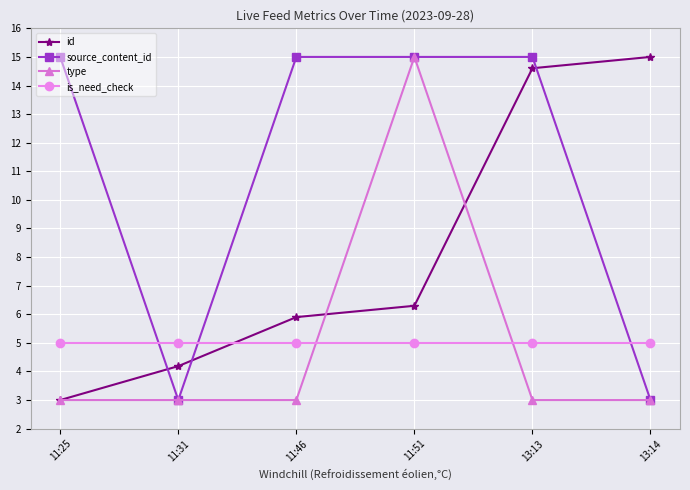

What is the difference between the highest and lowest values at 11:25?

12.0